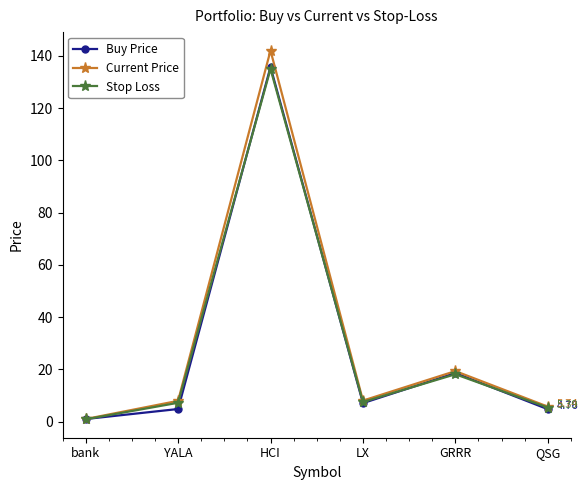

What is the total value across all series at YALA?

20.0